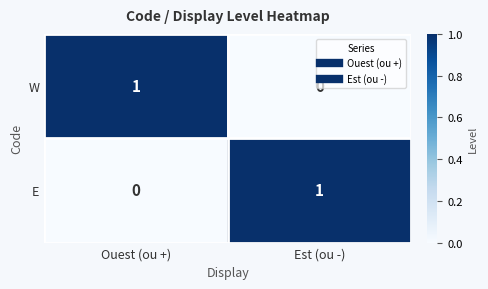

The E series shows 0 at Ouest (ou +). True or false?

True